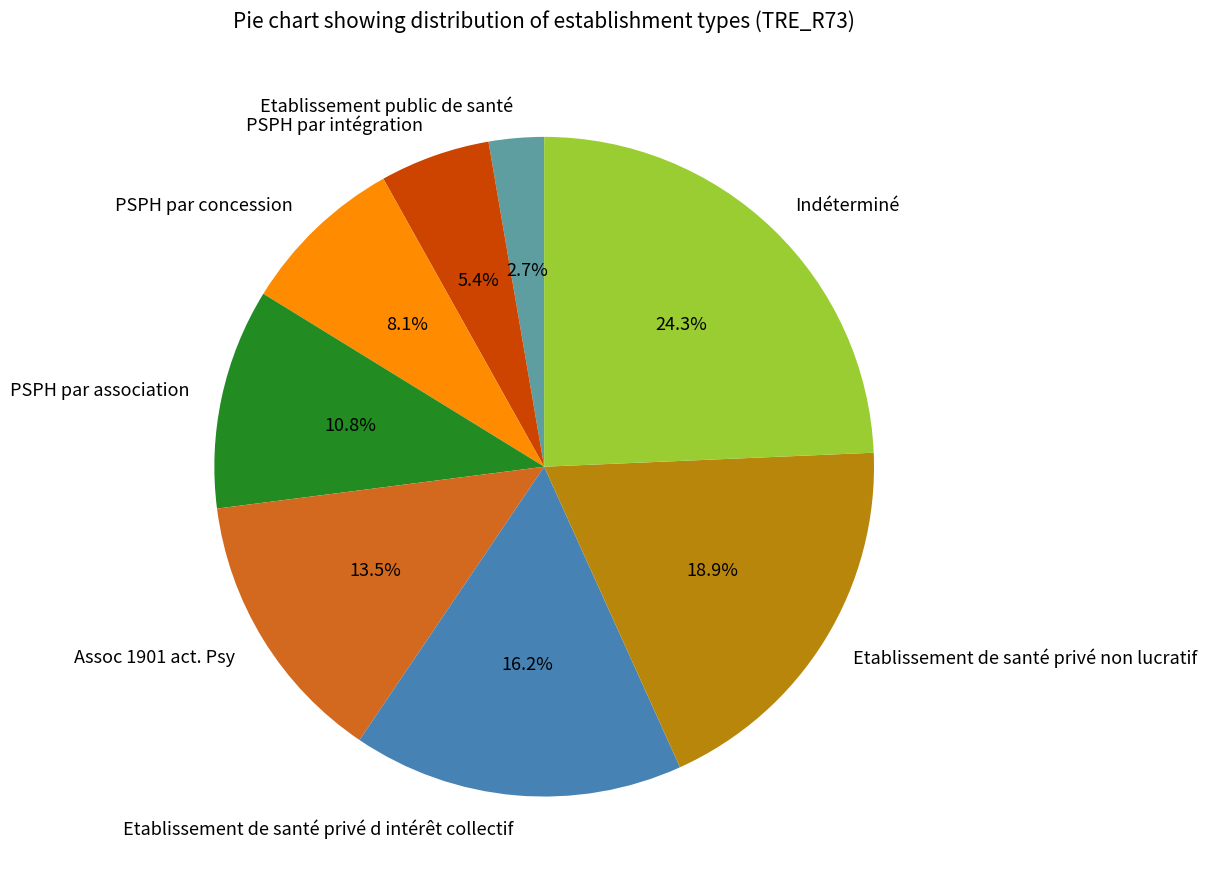

Is Assoc 1901 act. Psy the majority of the pie?

No